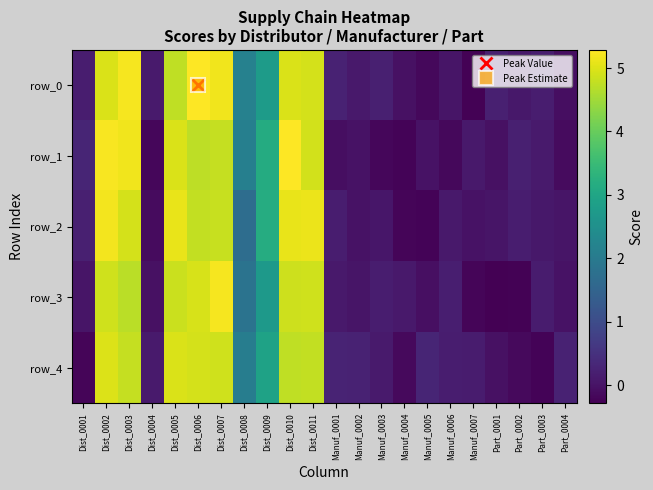

What is the maximum value for row_4?

5.0